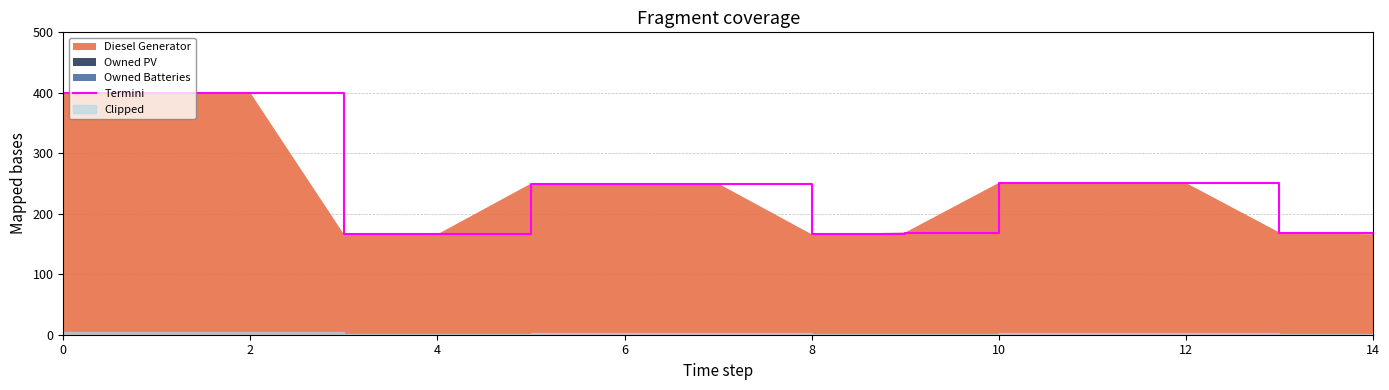

Does the chart have visible grid lines?

Yes